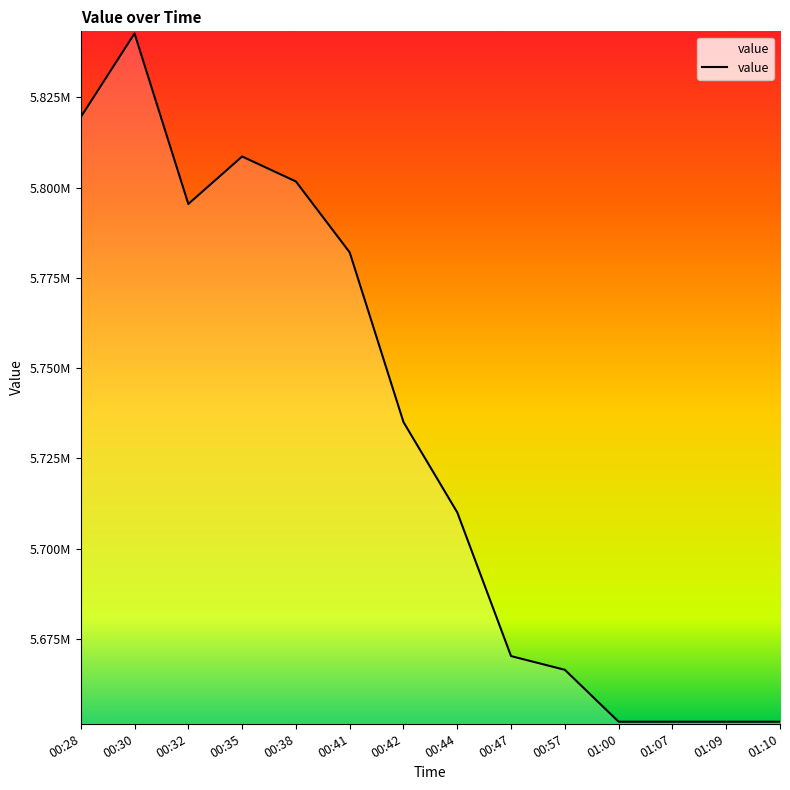

Does the chart display data point markers on the line(s)?

No